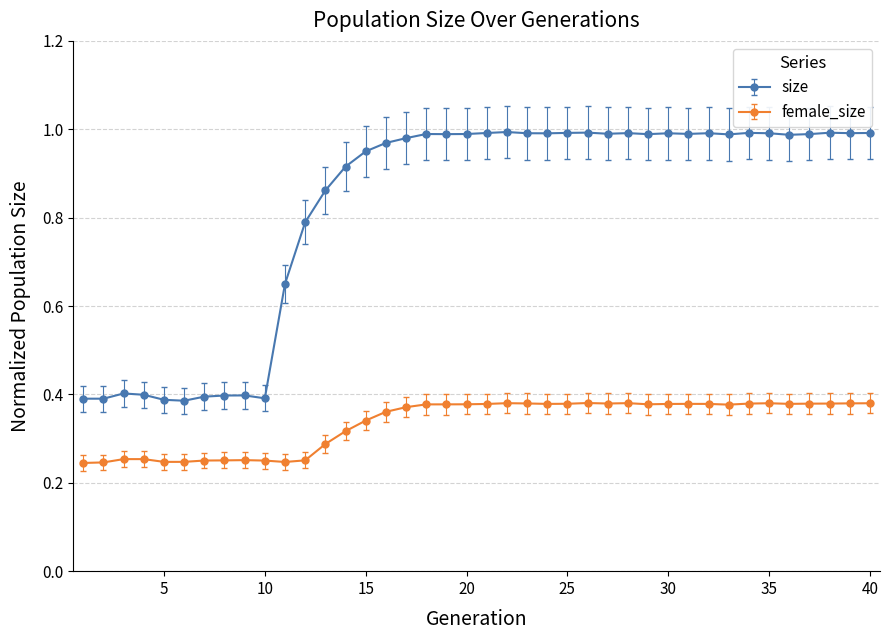

At how many categories does at least one series exceed 0?

40